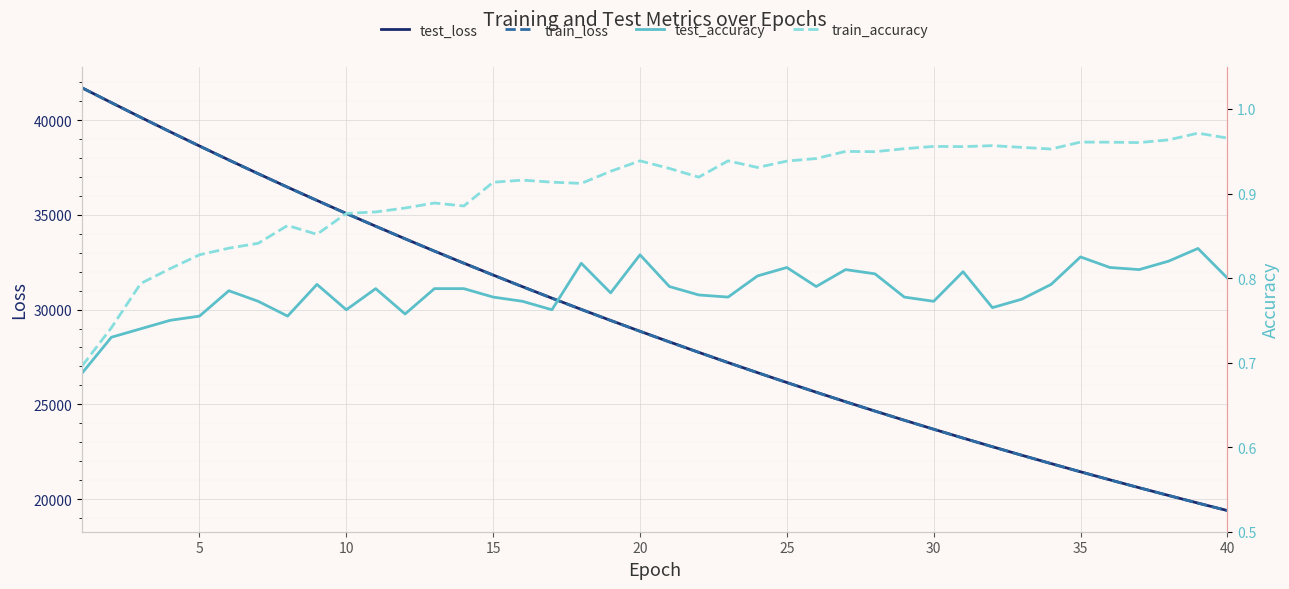

True or false: test_loss and test_accuracy cross at least once.

False